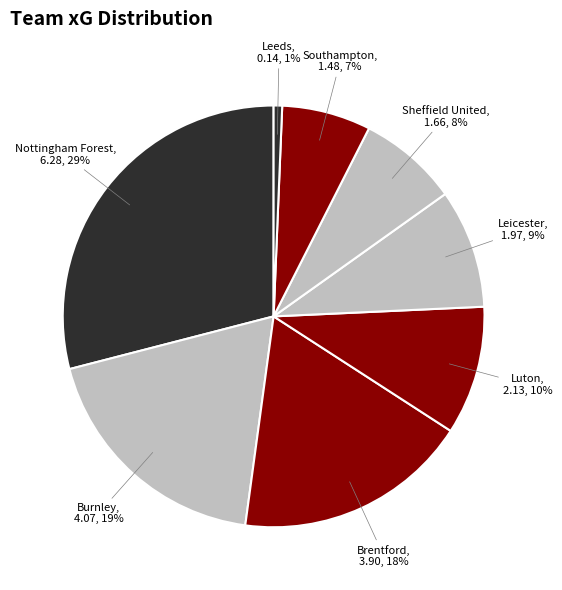

How many segments does this pie chart have?

8